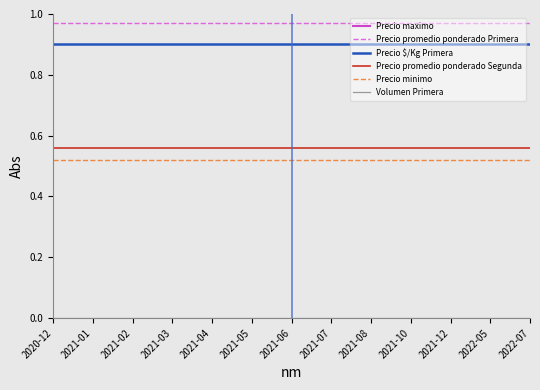

What is the highest value of the Precio maximo series?

1.1